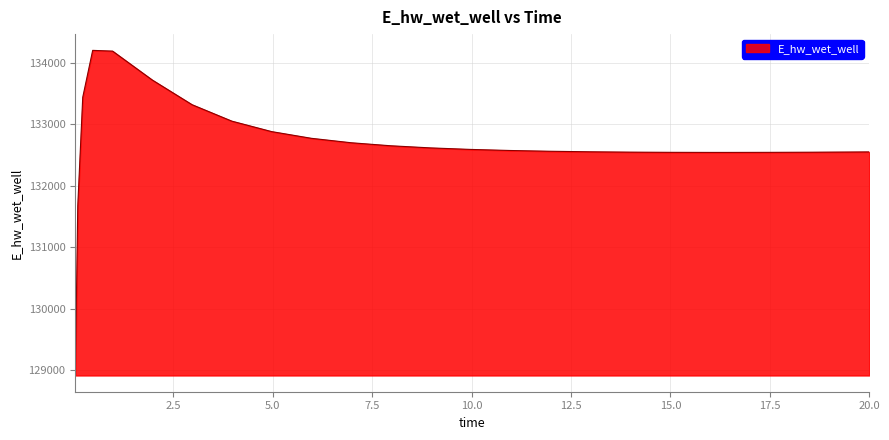

How many lines are shown in the chart?

1